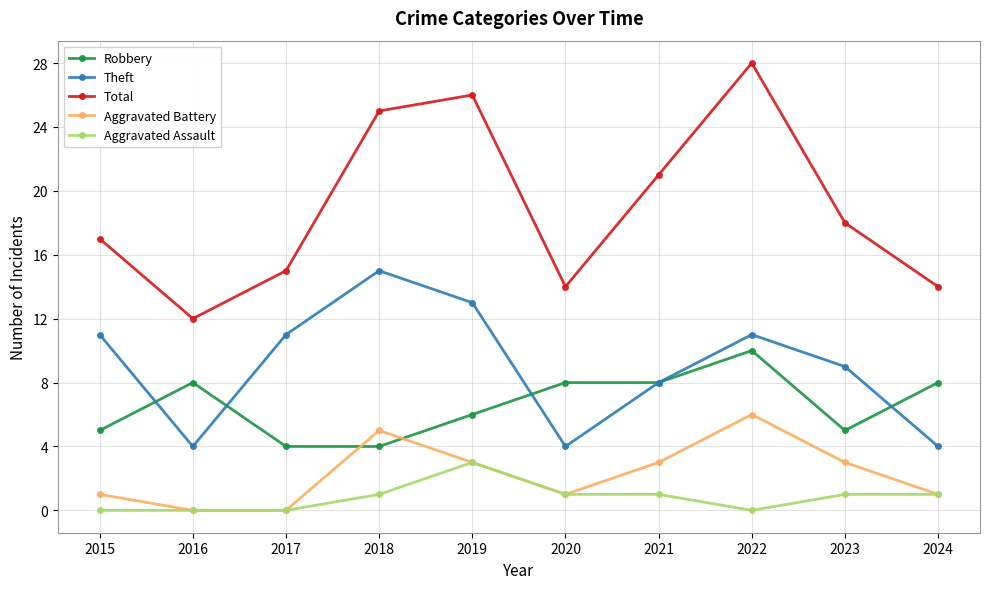

True or false: Aggravated Battery and Theft intersect in this chart.

False